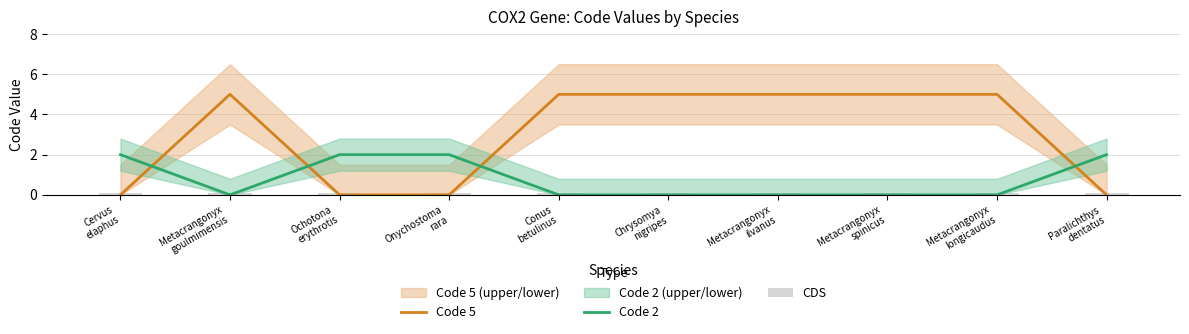

What is the highest value of the Code 5 series?

5.0